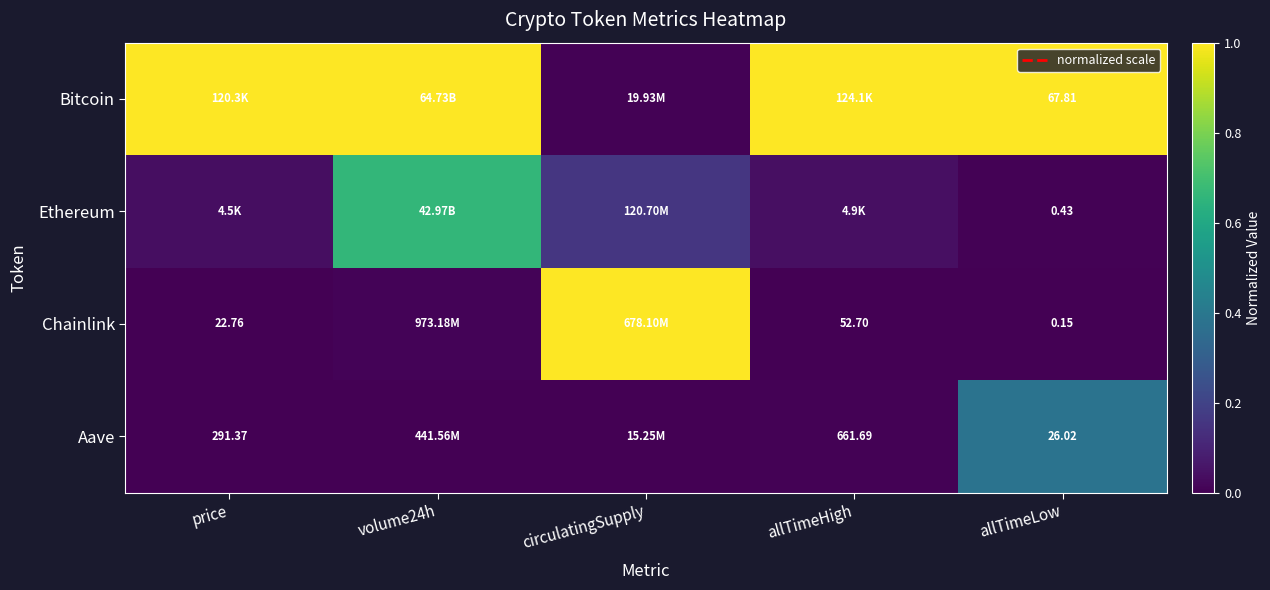

Rank the series at circulatingSupply from lowest to highest value.

Aave, Bitcoin, Ethereum, Chainlink